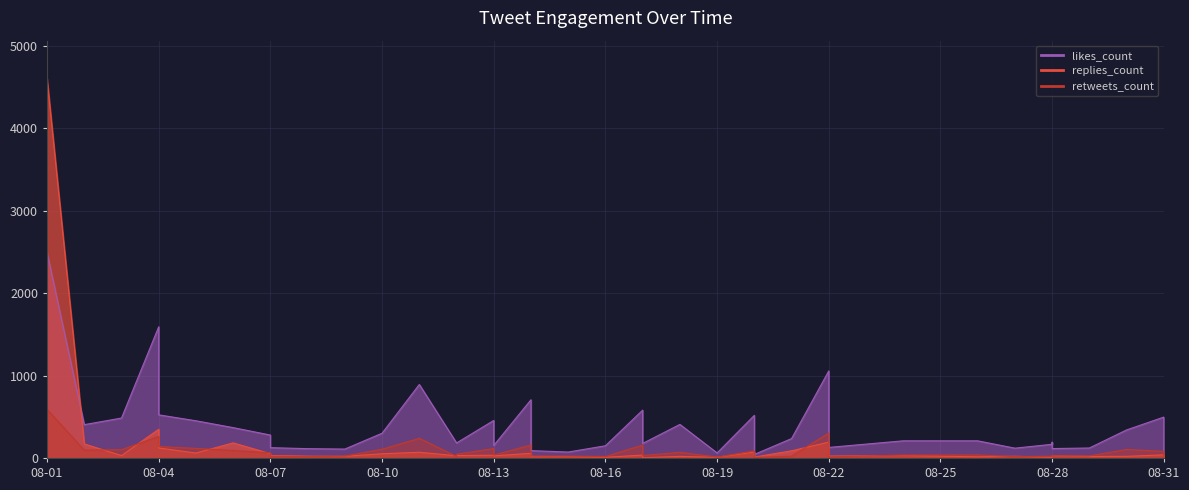

Rank the series by their average value, from lowest to highest.

retweets_count, replies_count, likes_count